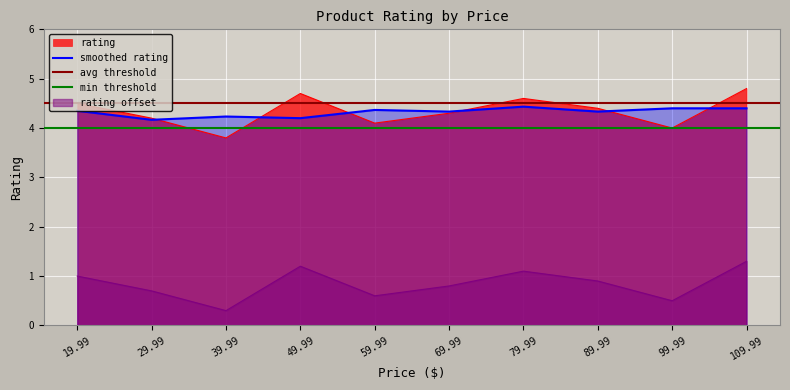

Where is the data nearest to the value 4?

99.99